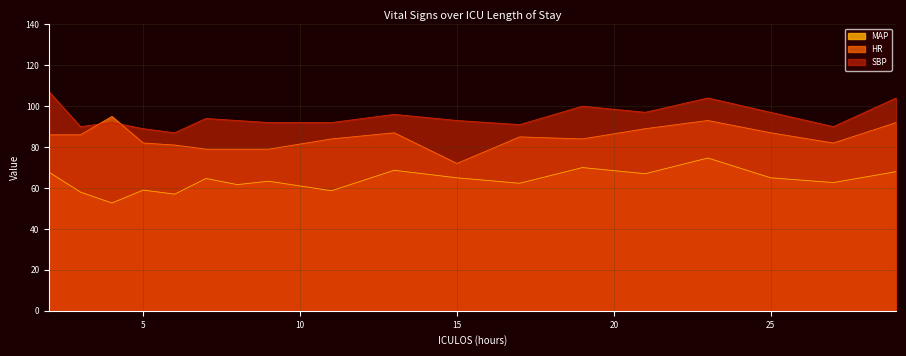

How many lines are shown in the chart?

3